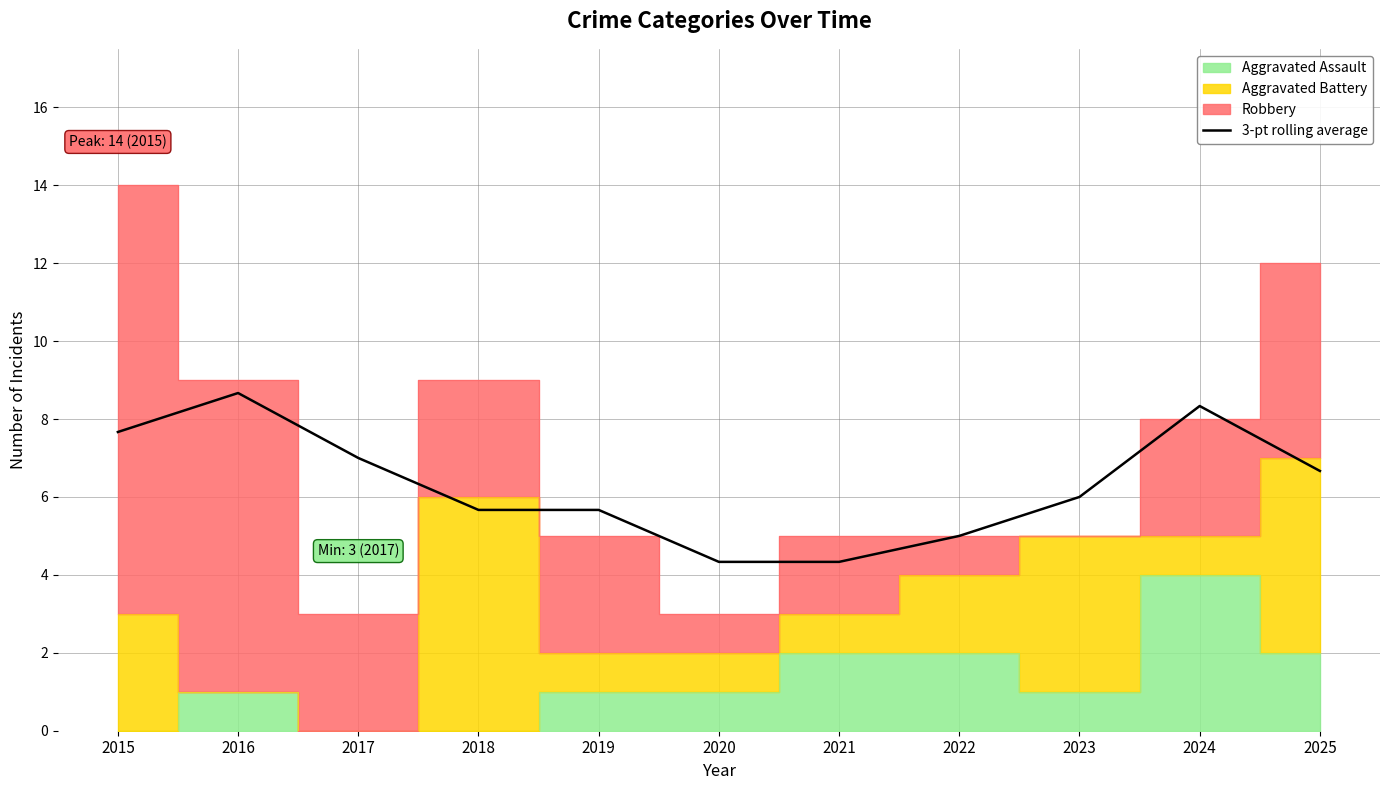

What is the sum of all values?

69.3